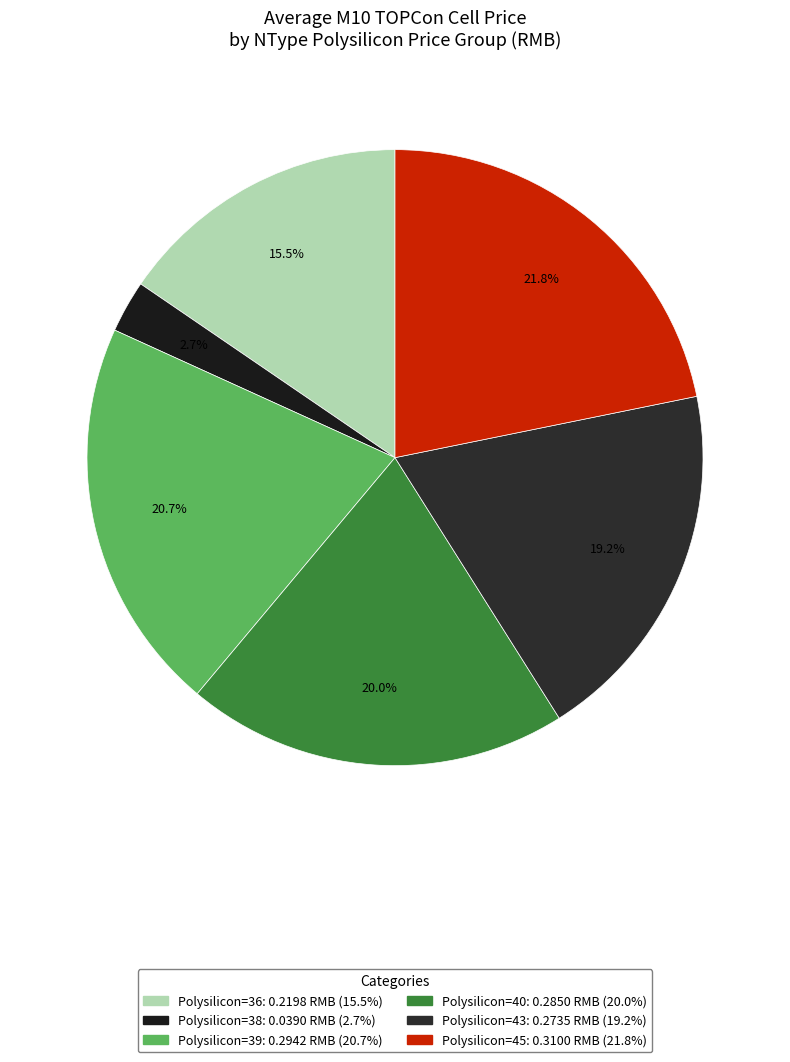

Which category has the biggest portion of the pie?

45